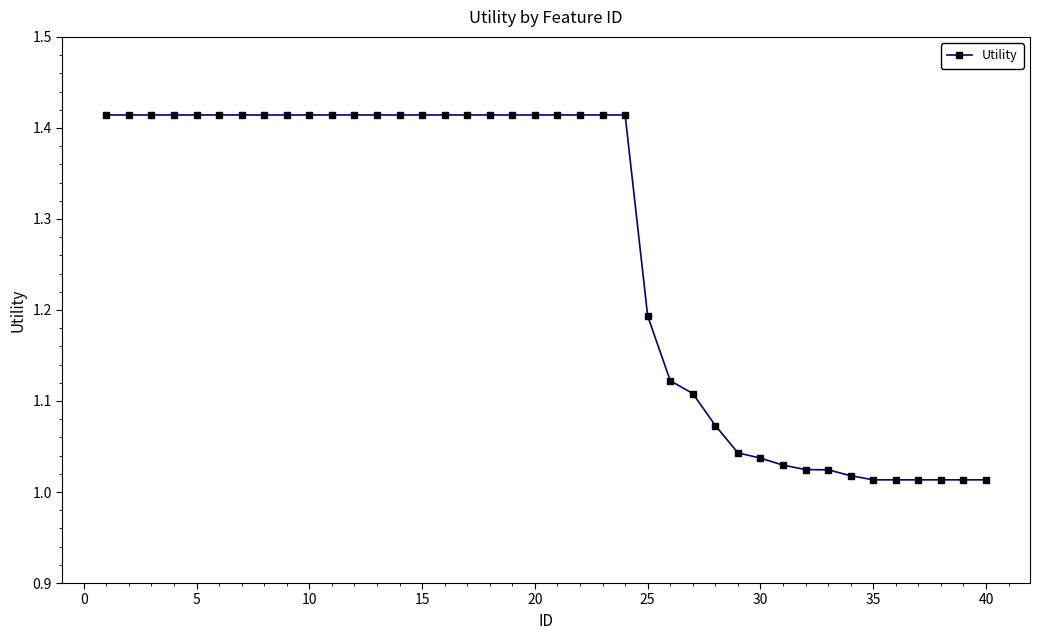

How many lines are shown in the chart?

1